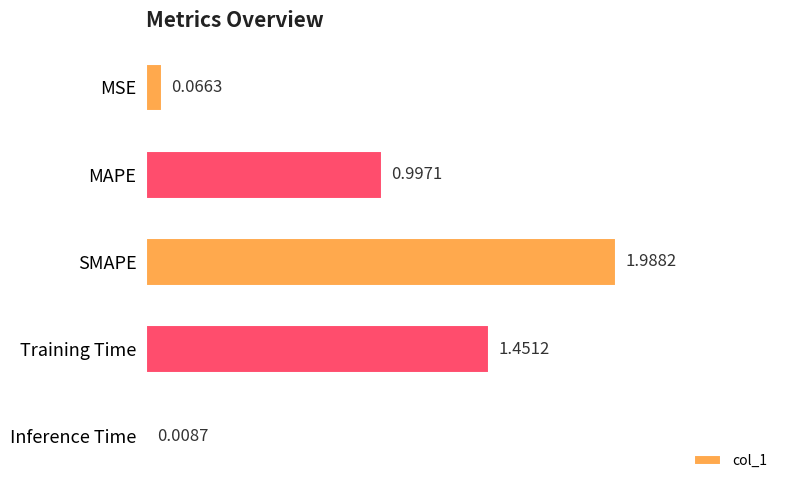

List the labels in order of value, smallest first.

Inference Time, MSE, MAPE, Training Time, SMAPE